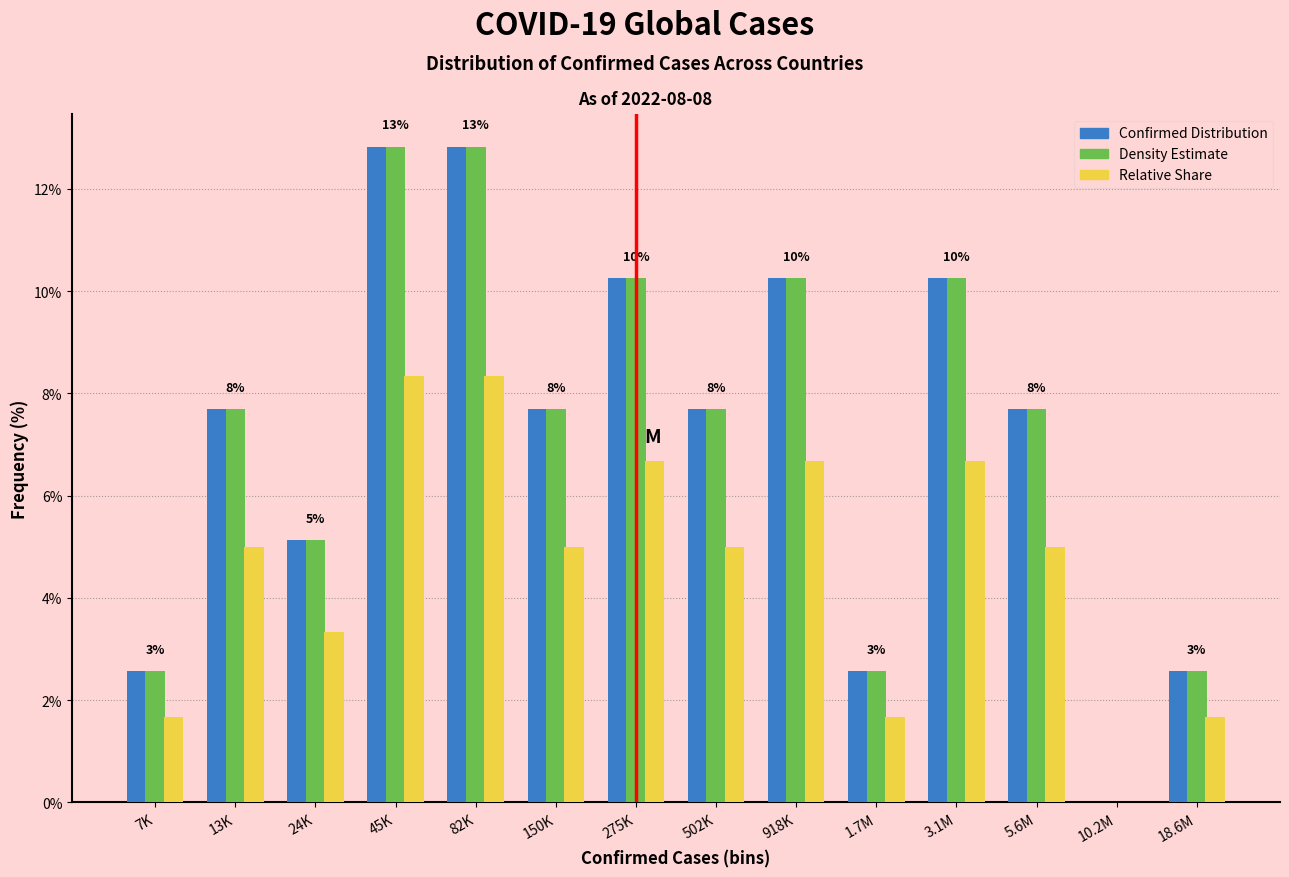

What is the total value across all series at 5.6M?

20.4